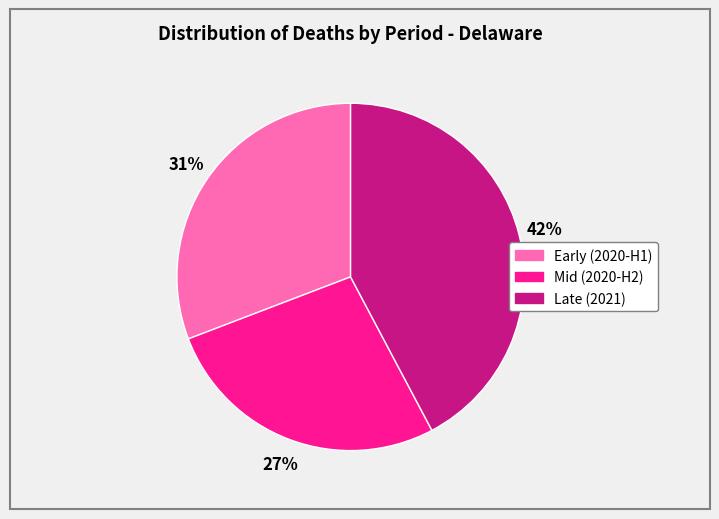

To the nearest percent, what is the difference between the largest and smallest slice percentages?

15%